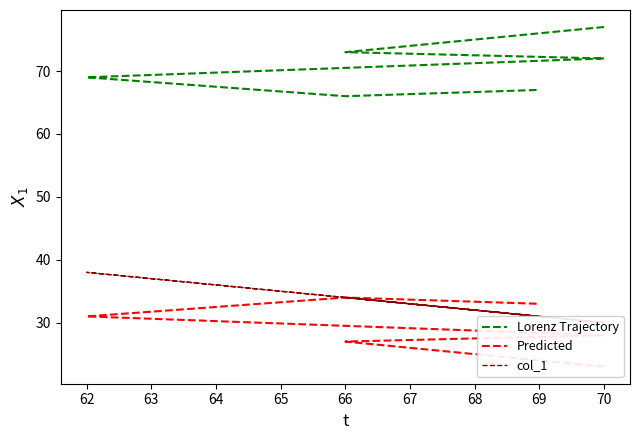

What are all the series names shown in the legend?

Lorenz Trajectory, Predicted, col_1